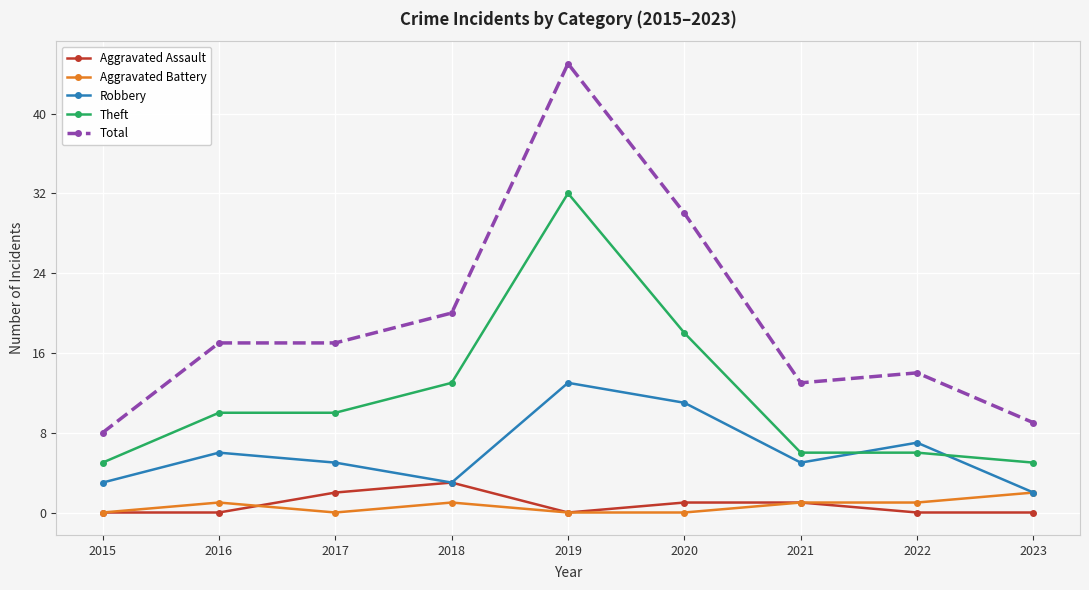

Where is Total nearest to the value 26?

2020